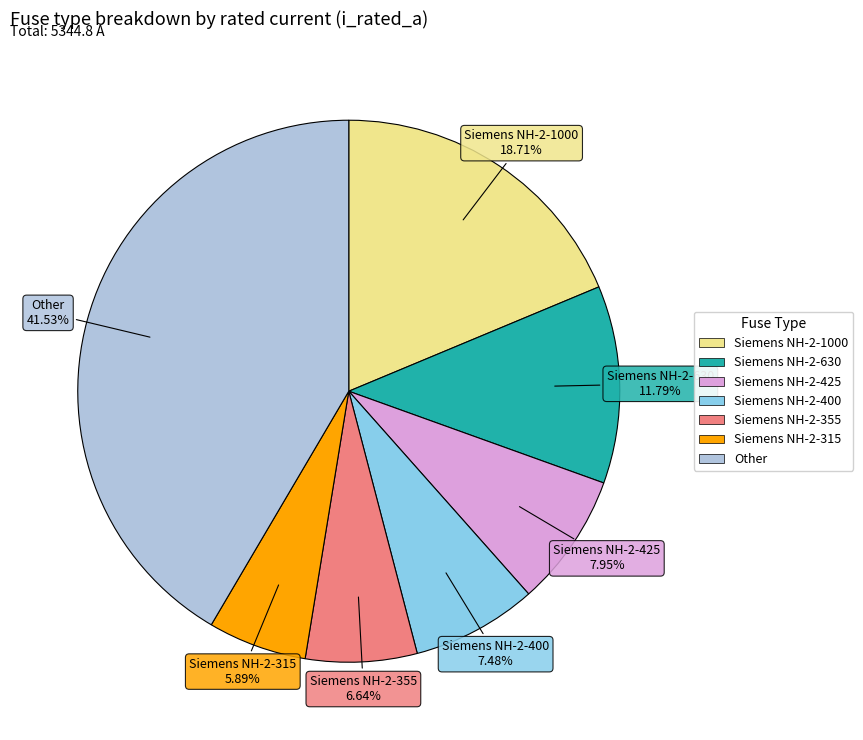

Which category has the biggest portion of the pie?

Other